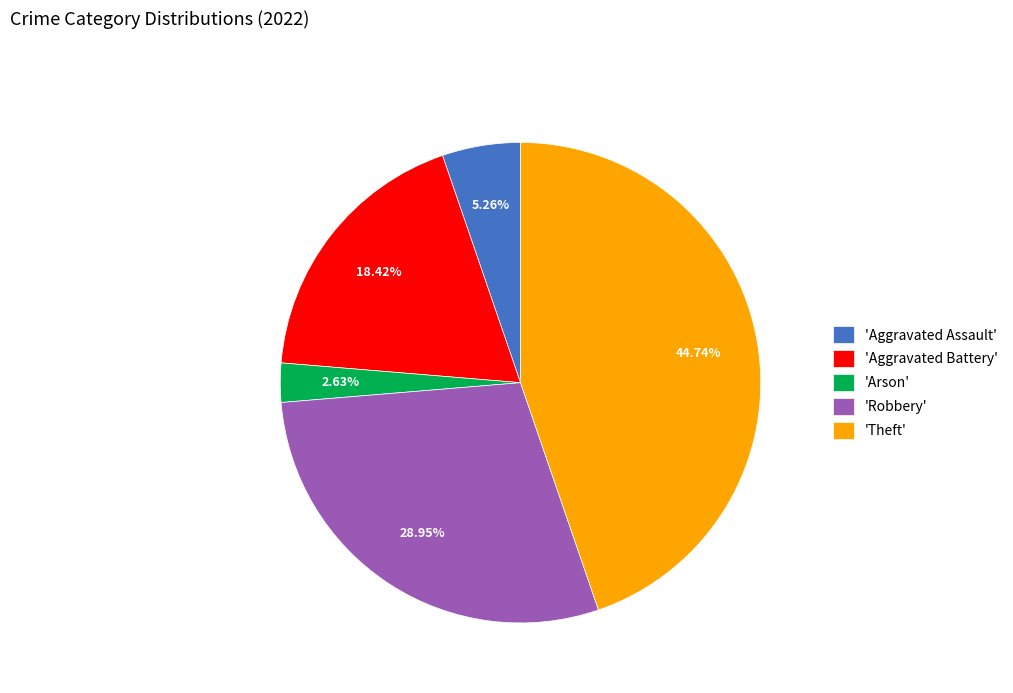

Is the sum of 'Theft' and 'Arson' greater than half?

No